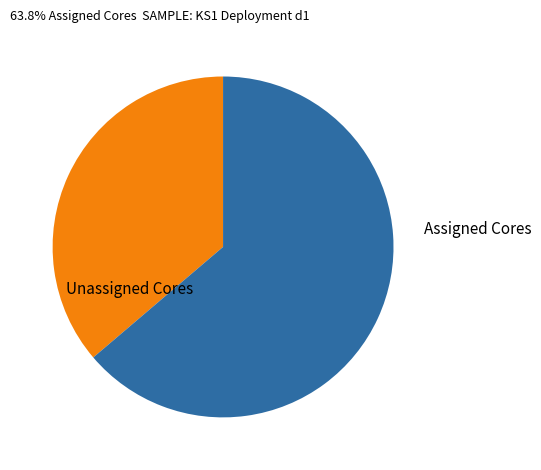

Is it true that Unassigned Cores is 47% of the pie?

False